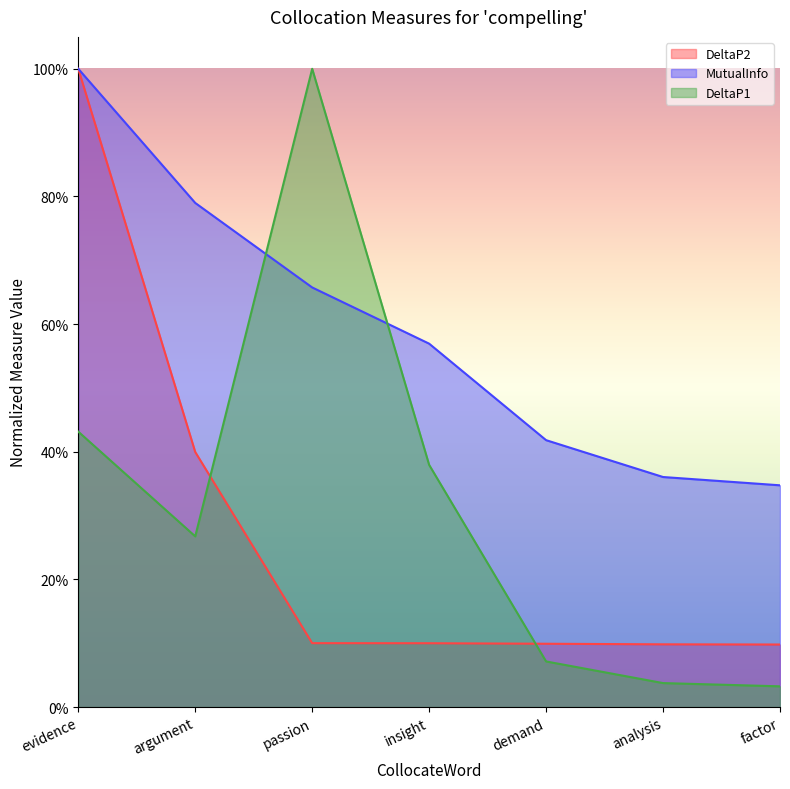

Is the value of MutualInfo at passion greater than the value of DeltaP2 at insight?

Yes